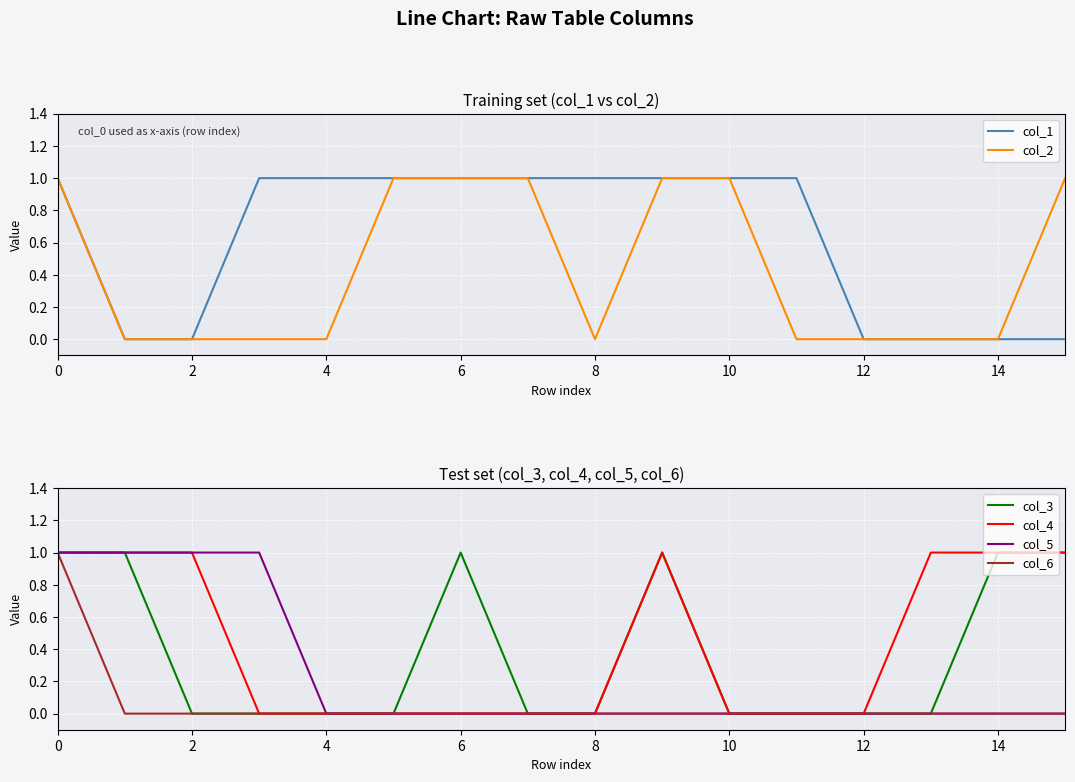

The value of col_6 at 0 is 1. True or false?

True